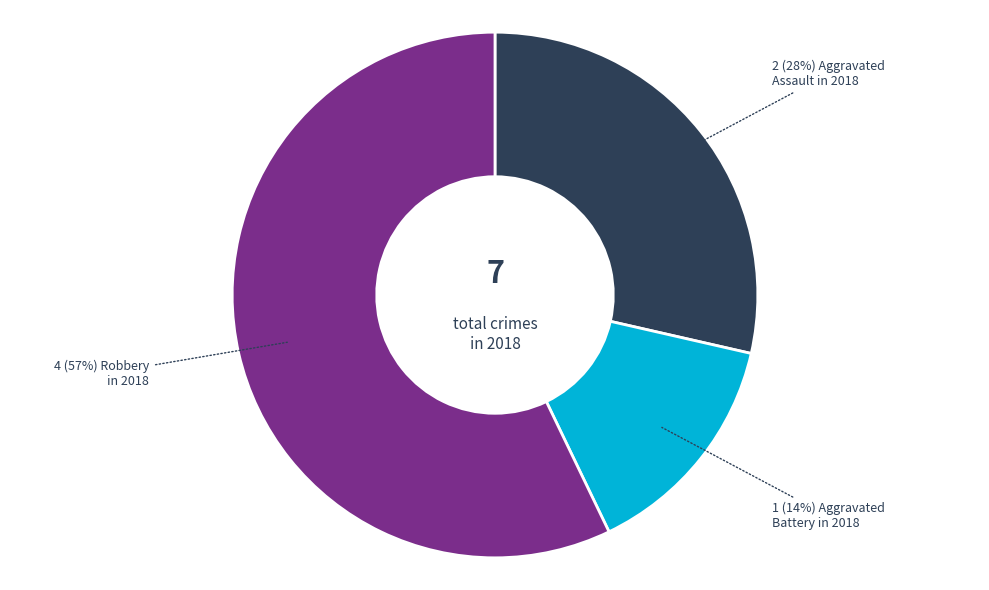

Which slice is the smallest?

Aggravated Battery